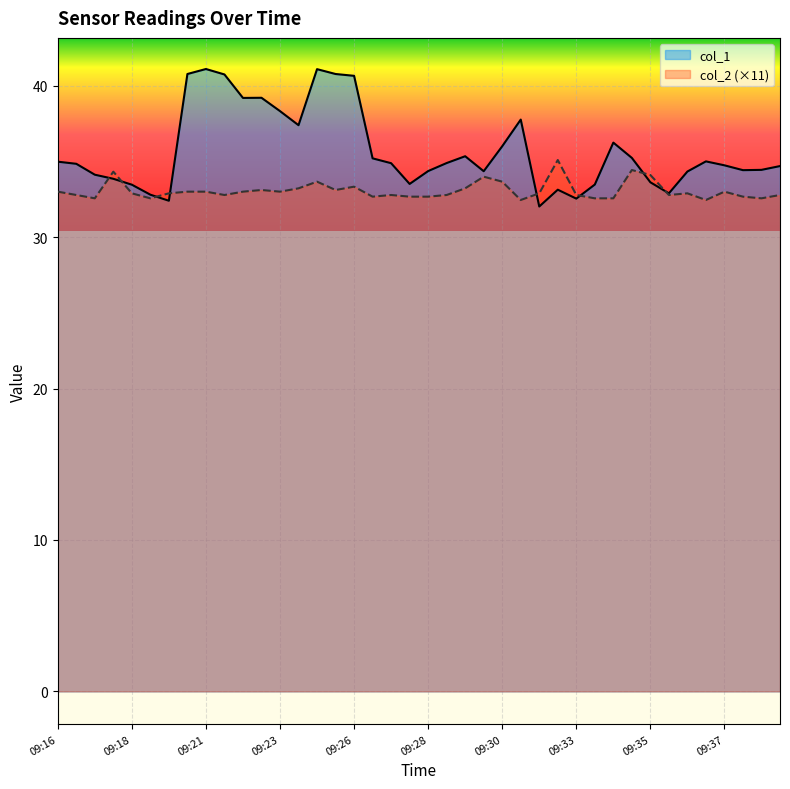

List the series in order of their peak value, highest first.

col_1, col_2 (×11)